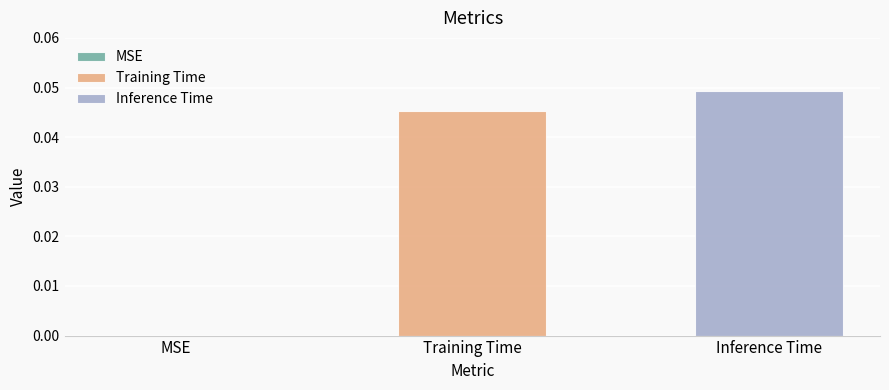

How many bars are there in total?

2